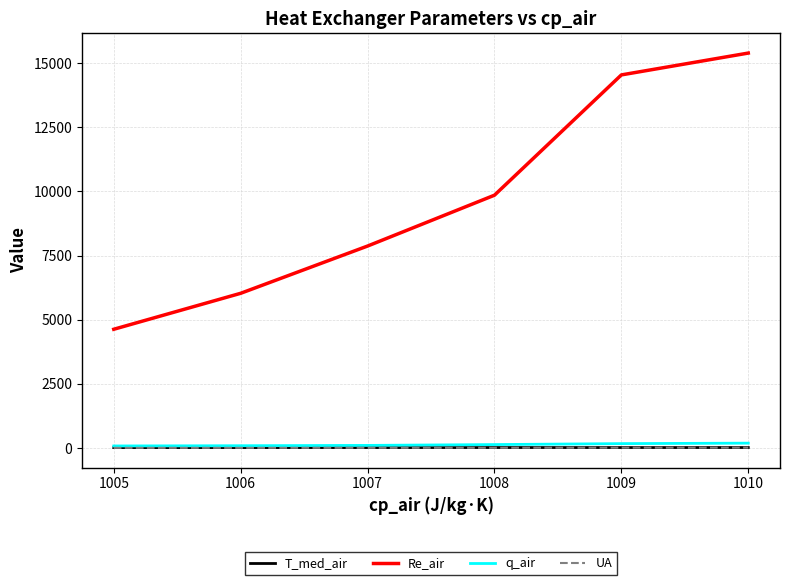

What are all the series names shown in the legend?

T_med_air, Re_air, q_air, UA